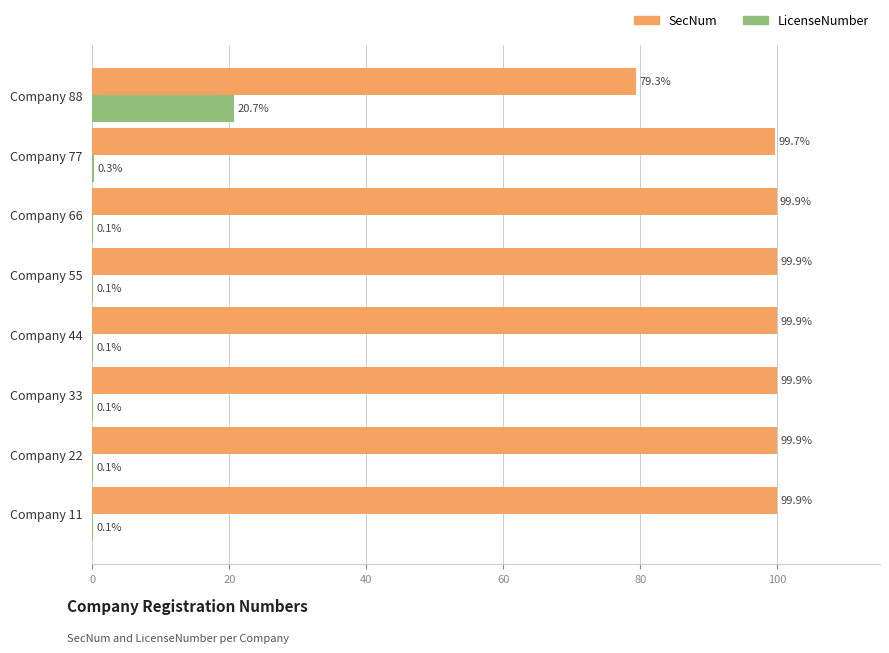

The value of SecNum at Company 44 is 99.9. True or false?

True